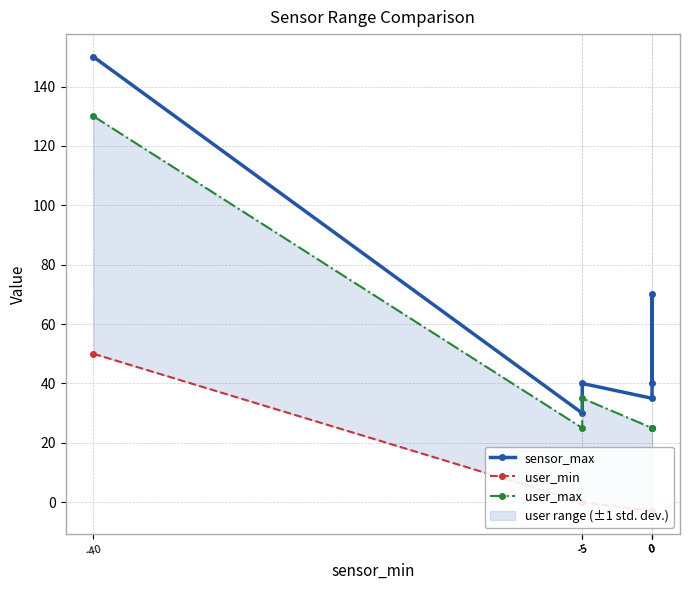

True or false: sensor_max has a value of 35 at 0.

True